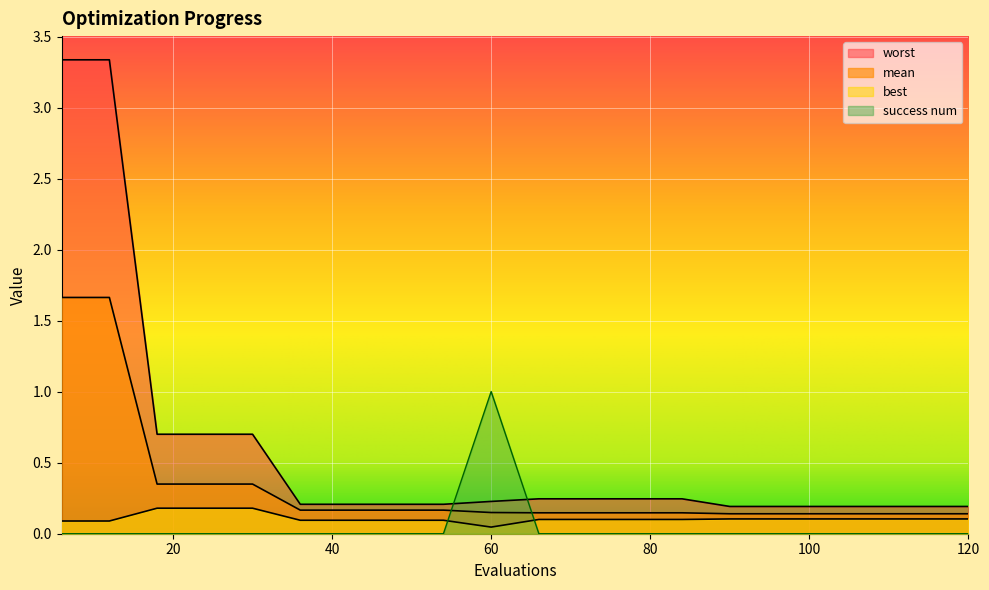

Which category has the lowest value in the success num series?

6